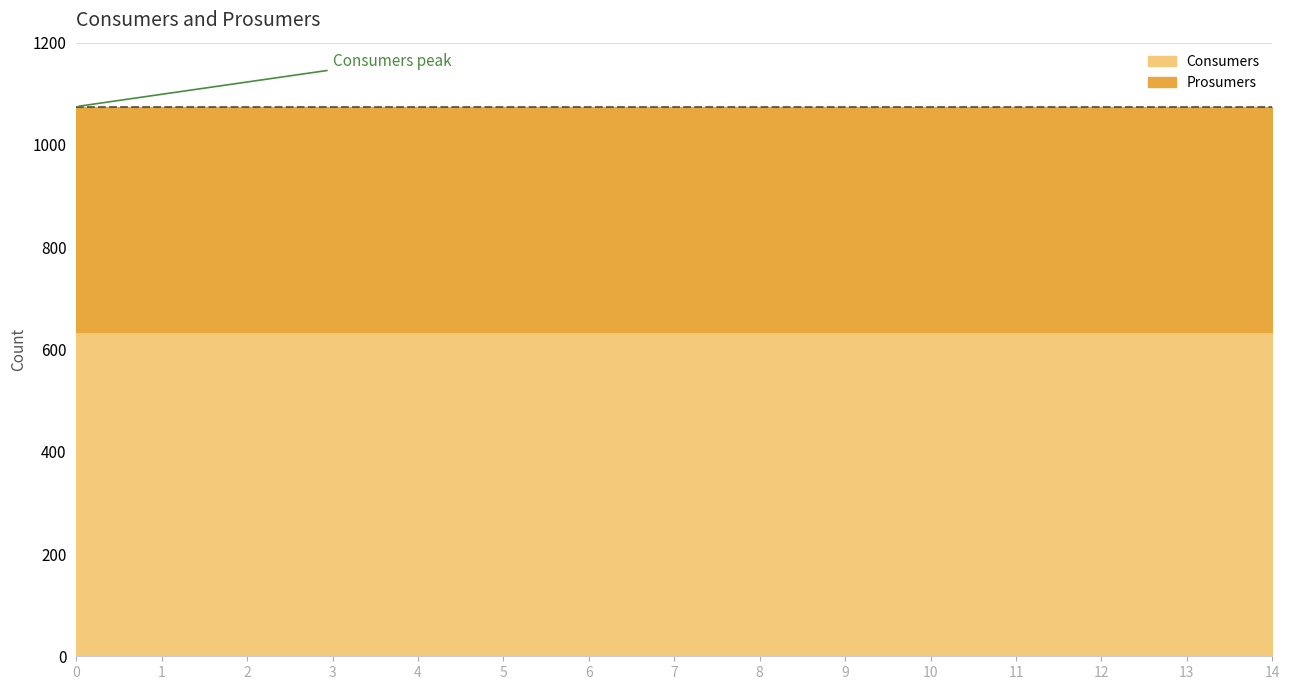

Between 3 and 14, which series saw the biggest shift?

Consumers